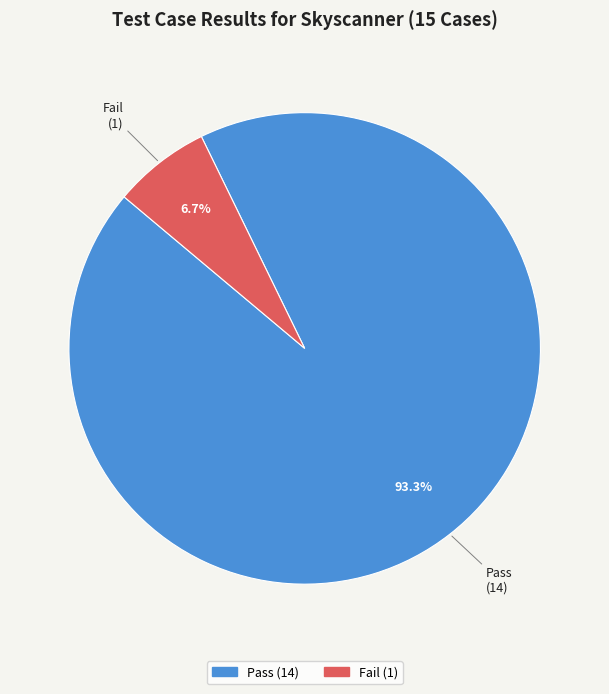

True or false: Pass accounts for 99% of the total.

False